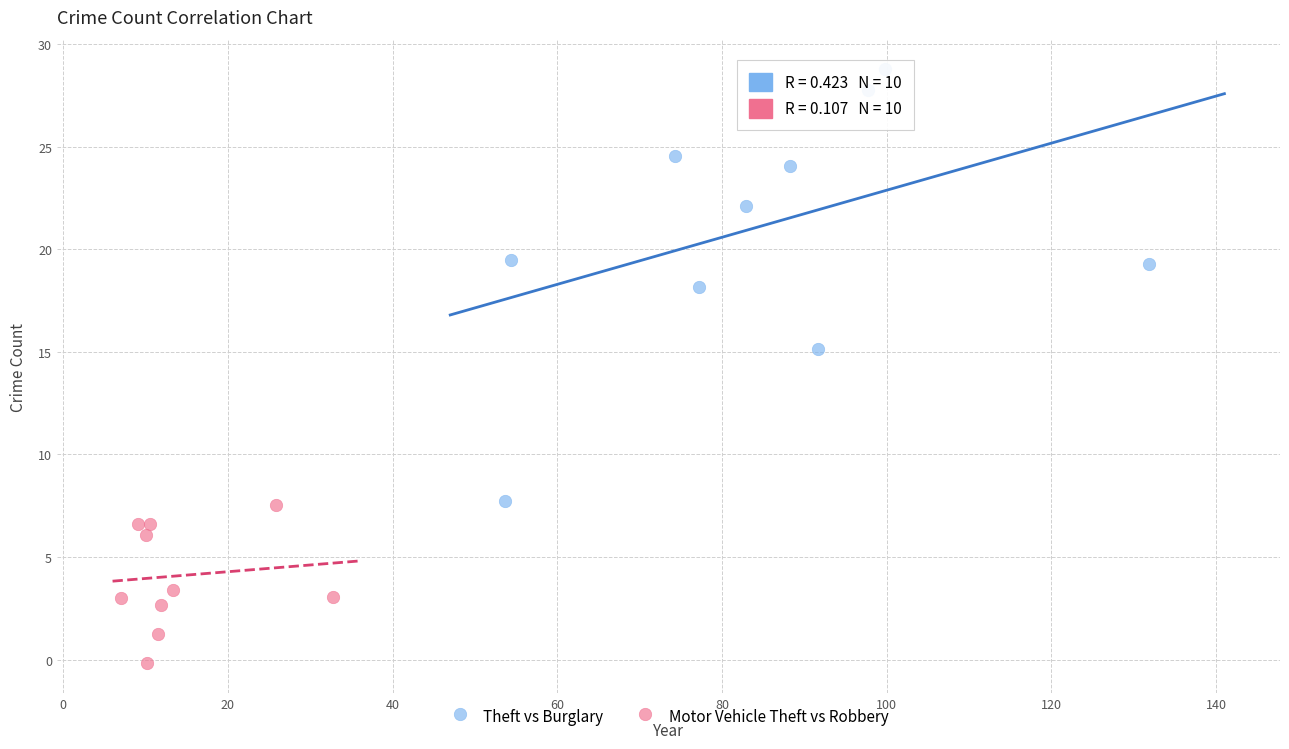

Which series has the widest spread of Y values?

Theft vs Burglary